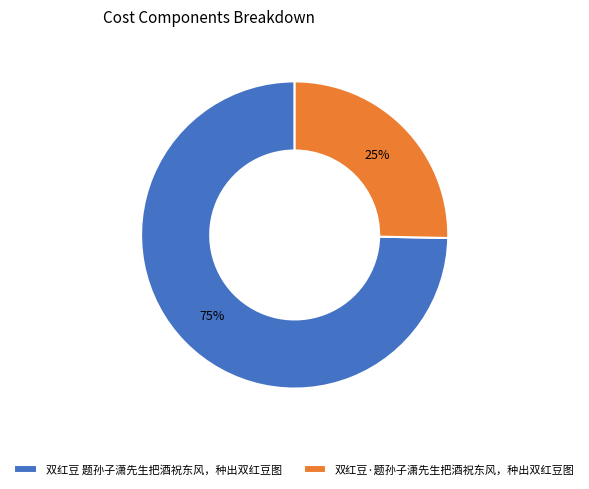

What is the majority slice?

双红豆 题孙子潇先生把酒祝东风，种出双红豆图